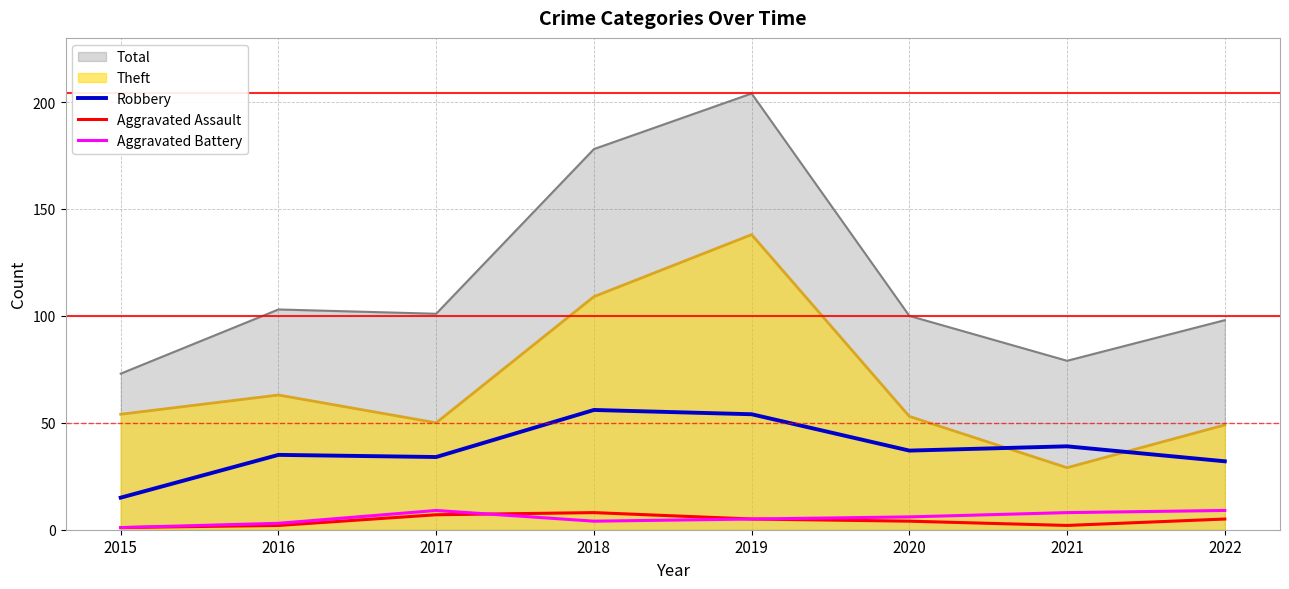

What is the maximum value shown in the chart?

204